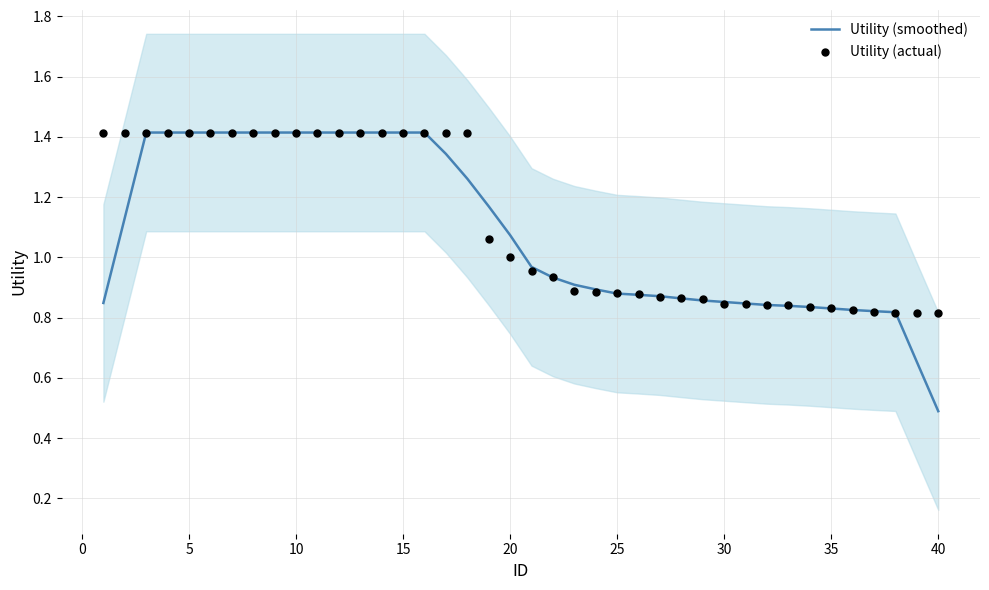

Which series has the largest Y range (max minus min)?

Utility (smoothed)